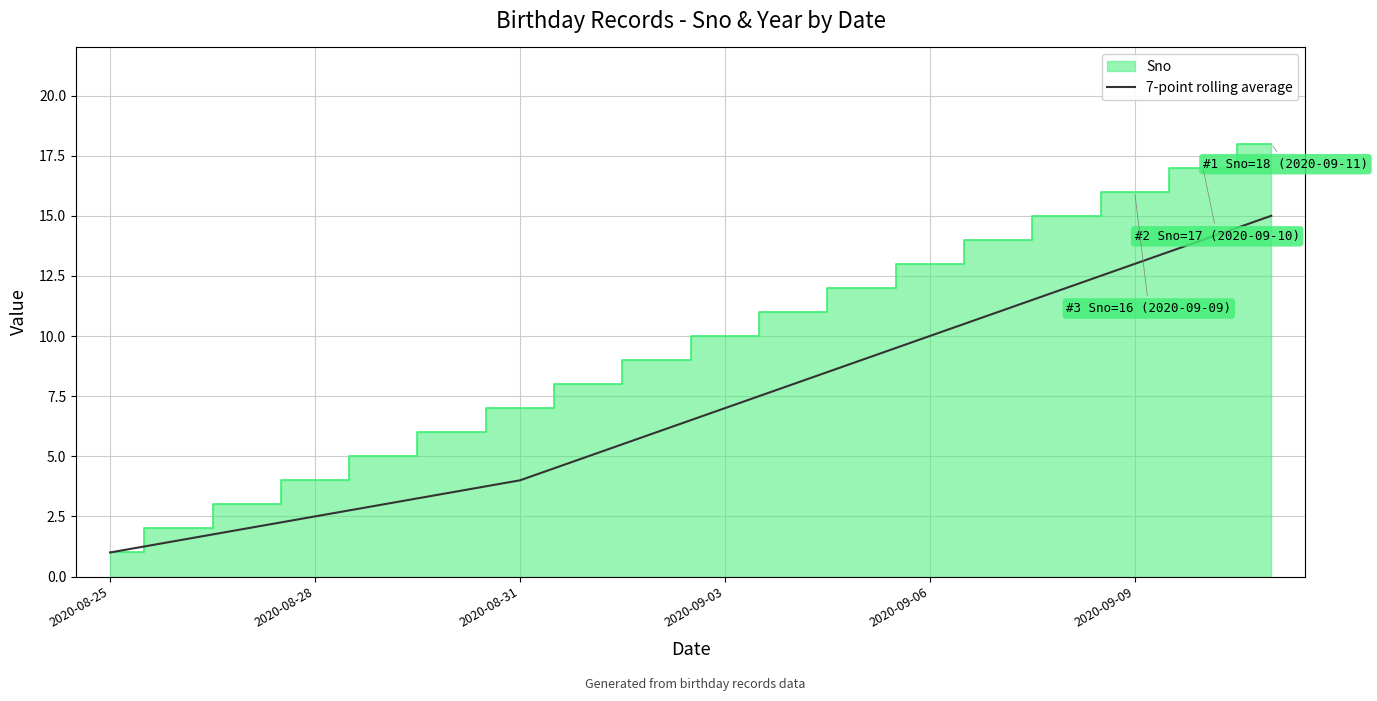

Reading left to right, what are all the values shown in this chart?

1.0	1.5	2.0	2.5	3.0	3.5	4.0	5.0	6.0	7.0	8.0	9.0	10.0	11.0	12.0	13.0	14.0	15.0